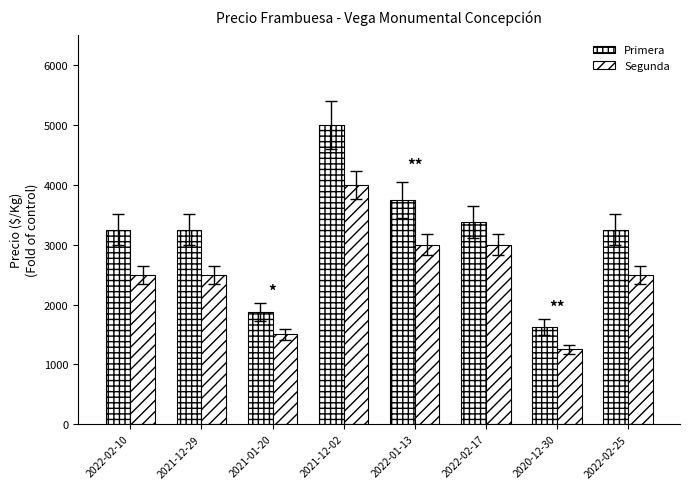

Reading right to left, list all the values displayed in this chart.

Primera: 3250	1625	3375	3750	5000	1875	3250	3250
Segunda: 2500	1250	3000	3000	4000	1500	2500	2500